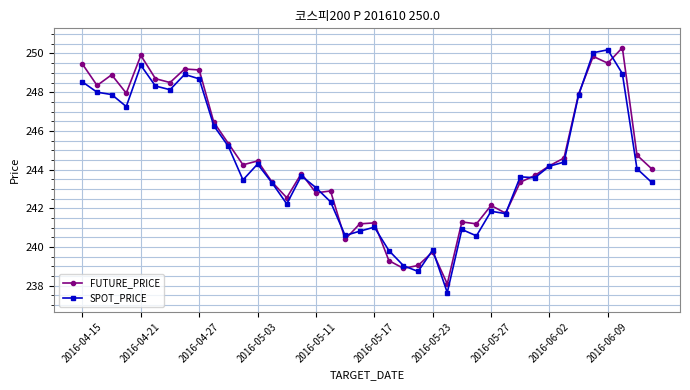

Is this an area chart (filled region under the line)?

No